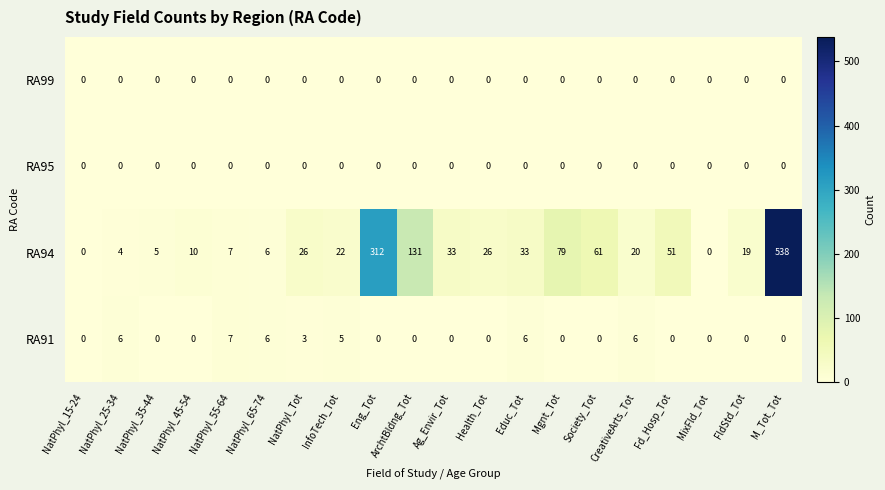

How many RA91 values are between 0 and 6?

19